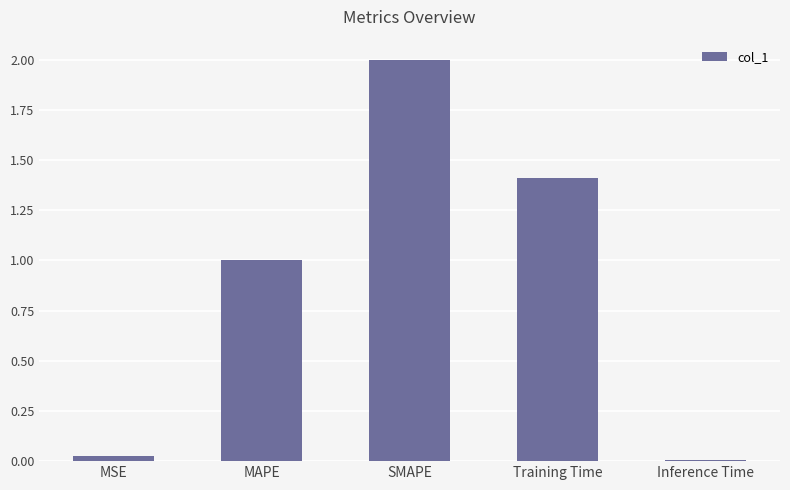

Which category has the lowest value across all series?

Inference Time